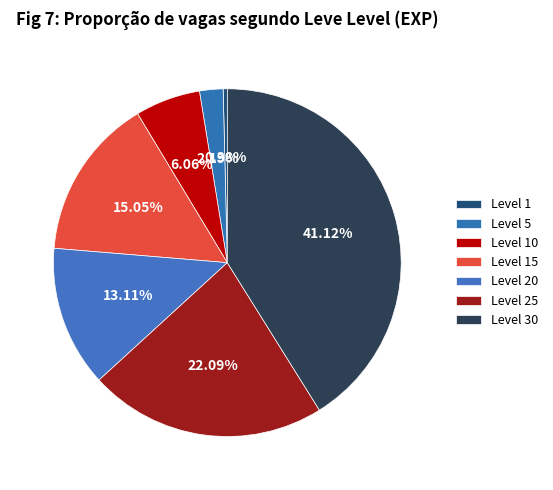

Count the number of slices in the pie.

7